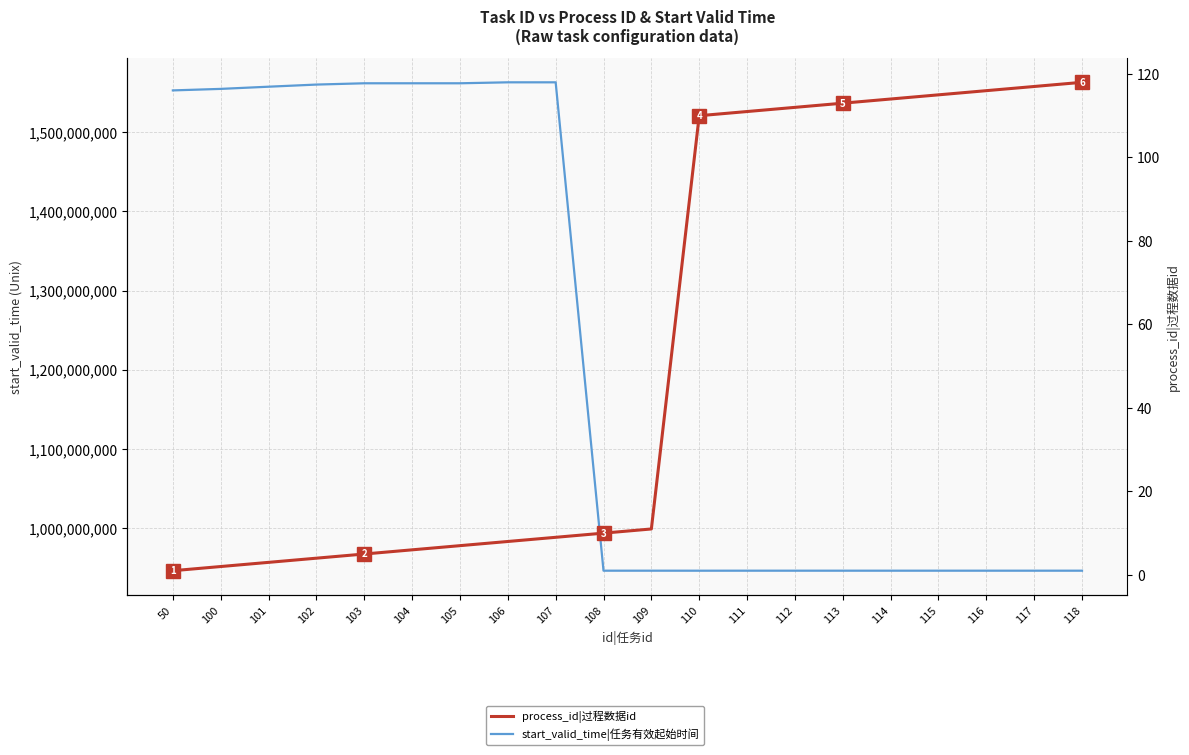

Reading left to right, transcribe all the data shown in this chart.

start_valid_time|任务有效起始时间: 50=1552428000	100=1554339600	101=1557093600	102=1559782800	103=1561413600	104=1561413600	105=1561413600	106=1562628600	107=1562628600	108=946677600	109=946677600	110=946656000	111=946677600	112=946677600	113=946677600	114=946677600	115=946677600	116=946677600	117=946677600	118=946677600
process_id|过程数据id: 50=1	100=2	101=3	102=4	103=5	104=6	105=7	106=8	107=9	108=10	109=11	110=110	111=111	112=112	113=113	114=114	115=115	116=116	117=117	118=118